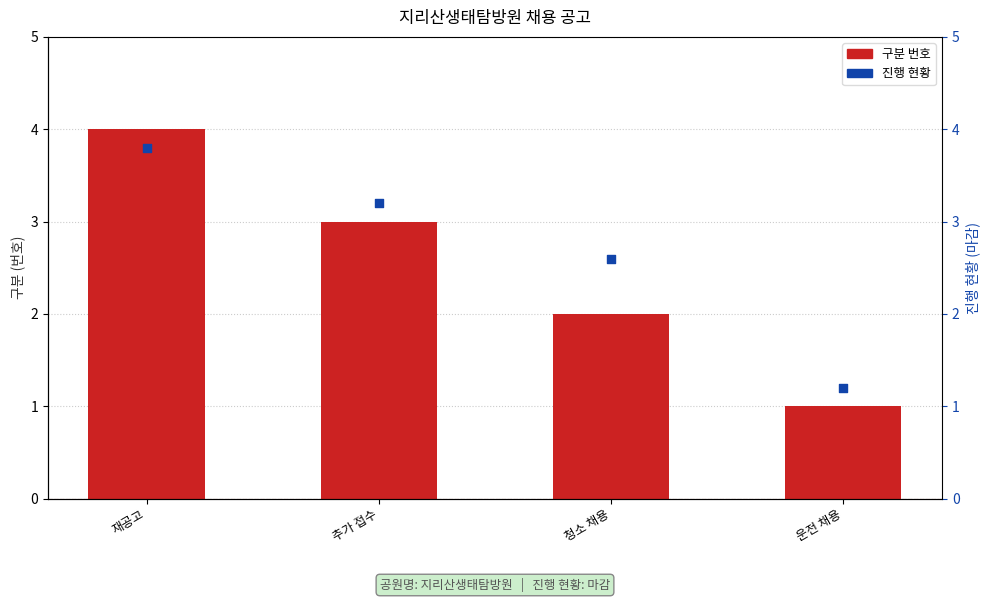

Which series has the largest total across all categories?

진행 현황